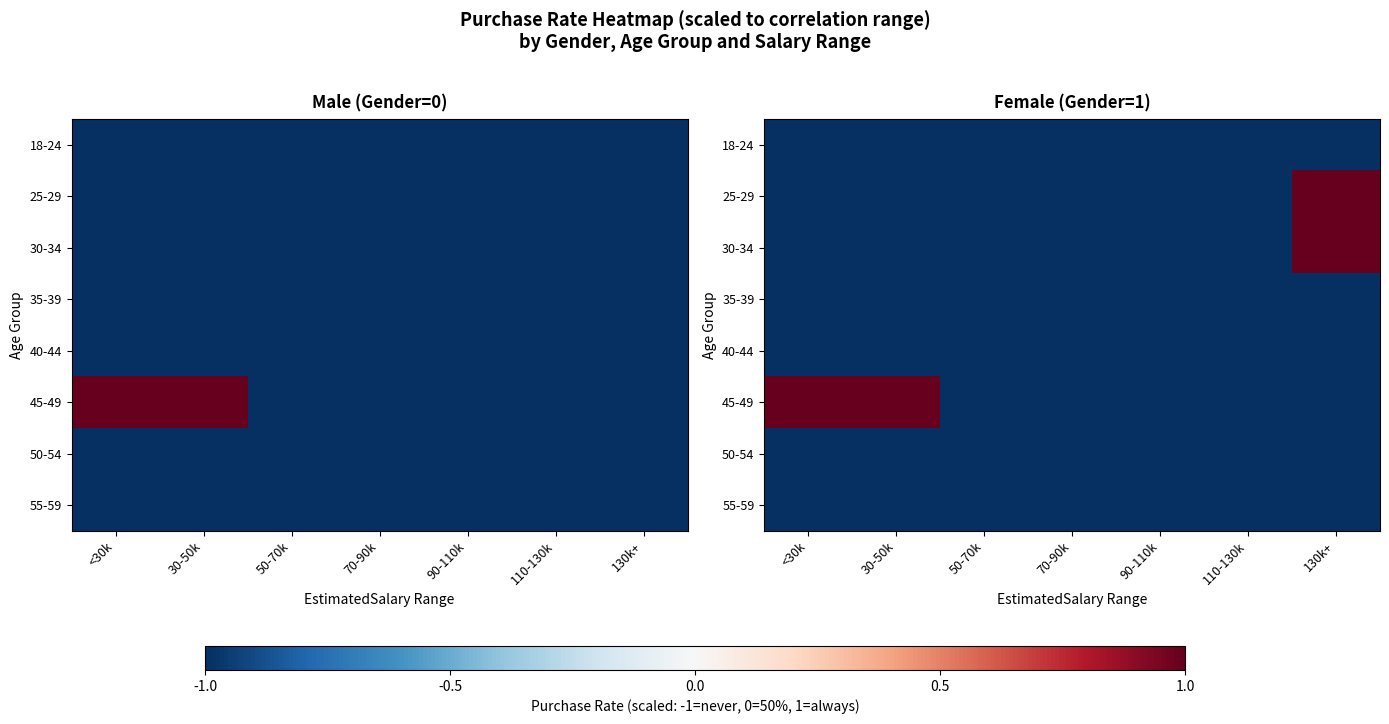

At 130k+, list the series in order from largest to smallest.

25-29, 30-34, 18-24, 35-39, 40-44, 45-49, 50-54, 55-59